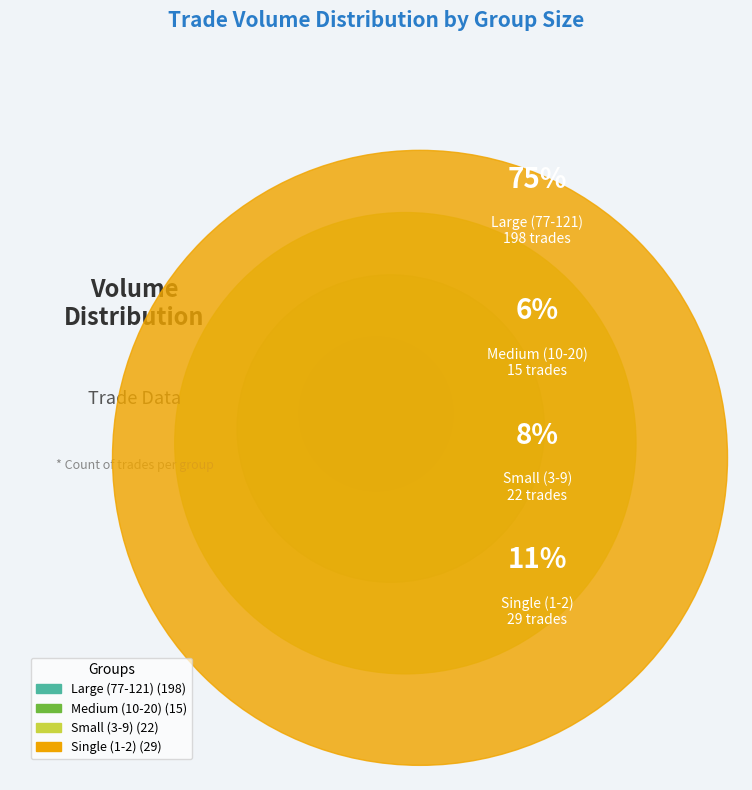

The 7 slice represents 10% of the pie. True or false?

False